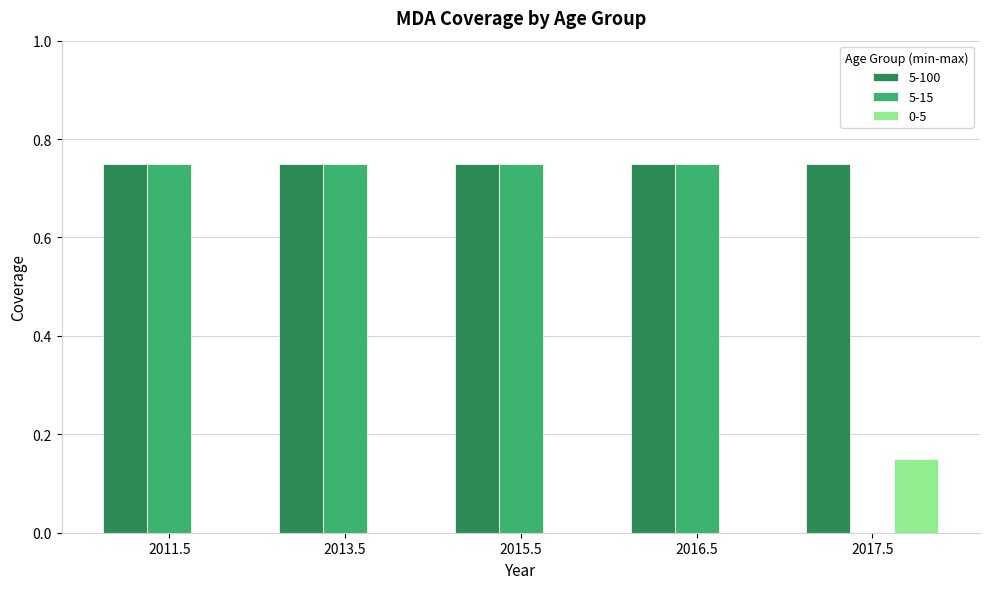

Which series has the widest spread of values?

5-15